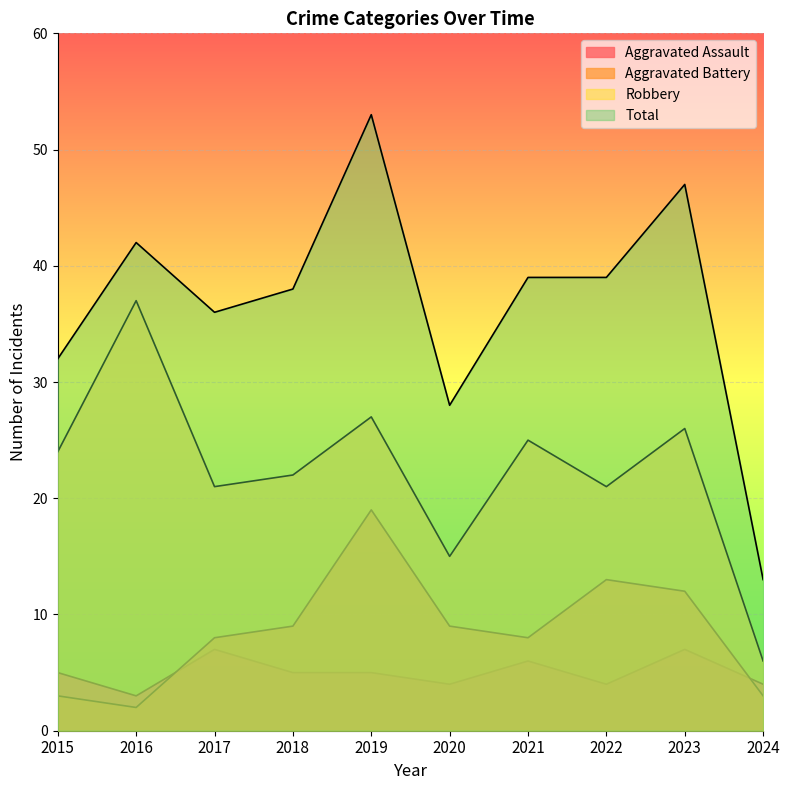

What is the difference between the Total values at 2024 and 2016?

29